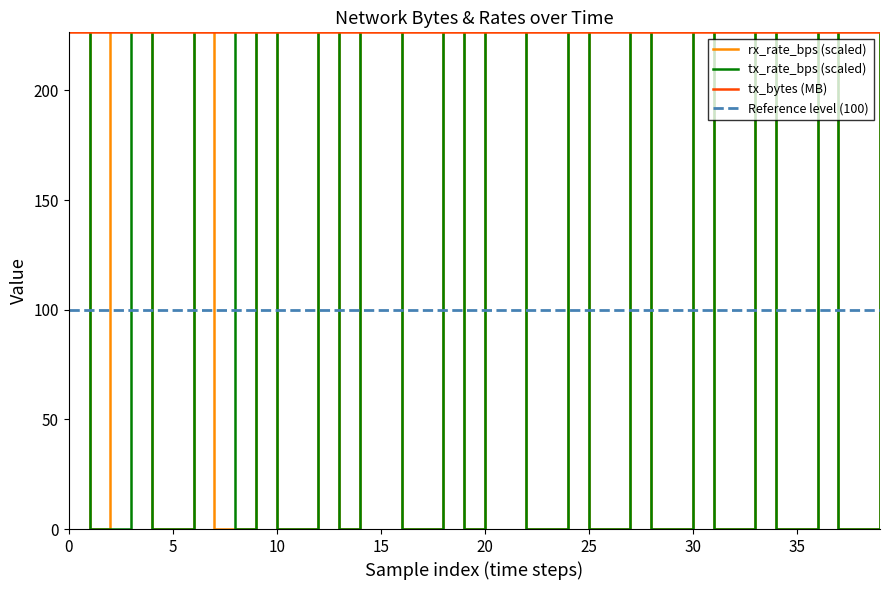

The value of tx_bytes (MB) at 35 is 226.5. True or false?

True